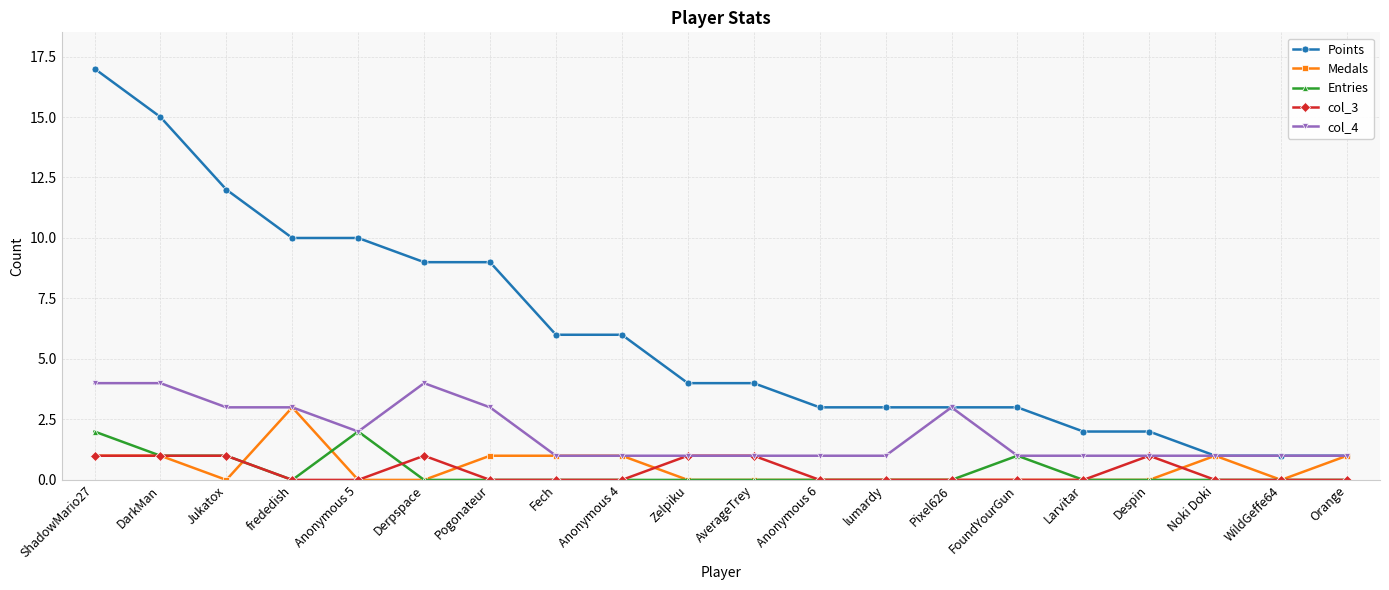

The value of Points at lumardy is 1. True or false?

False